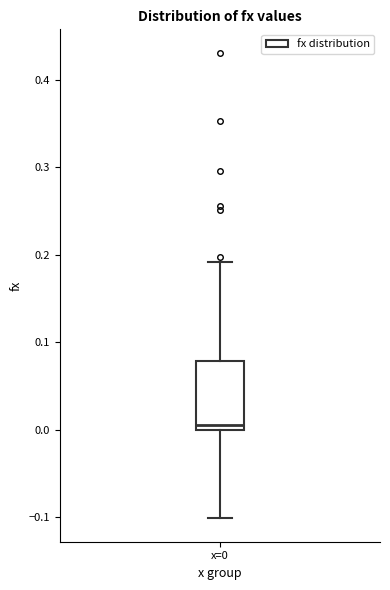

Read this box plot against the y-axis: the position of the median line, the range covered by the box, and the ends of both whiskers. The values are not printed on the chart, so give them approximately, as read against the axis.

median 0.01, box 0.00 to 0.08, whiskers -0.10 to 0.19